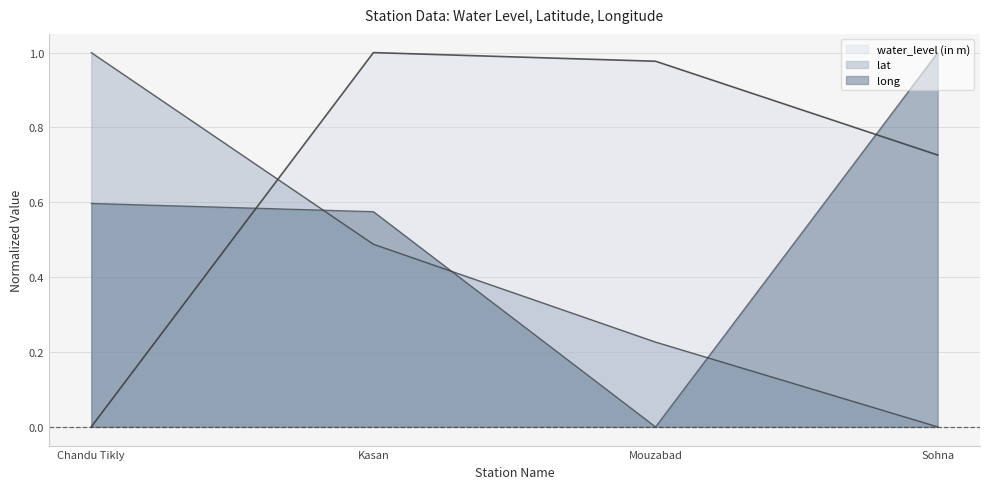

Where is water_level (in m) nearest to the value 0?

Chandu Tikly